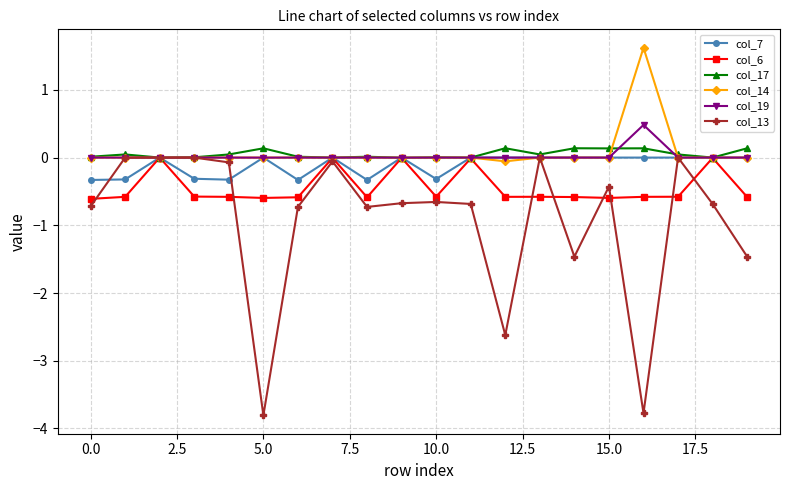

Which series has the largest range (max minus min)?

col_13